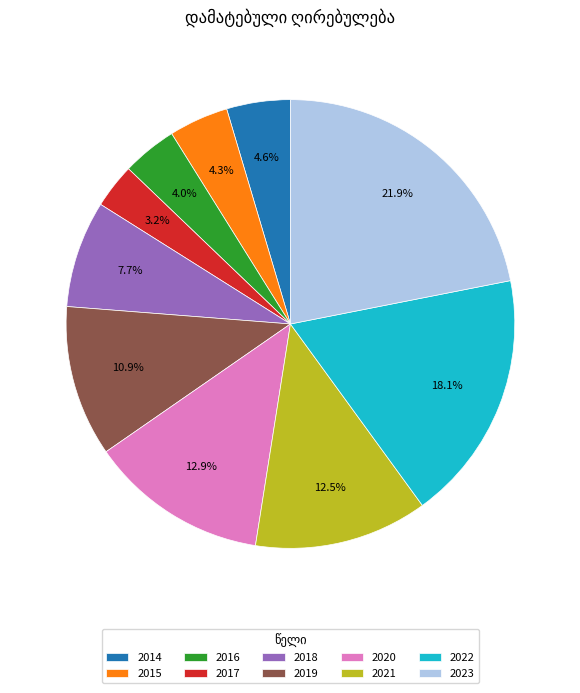

How many slices are in this pie chart?

10